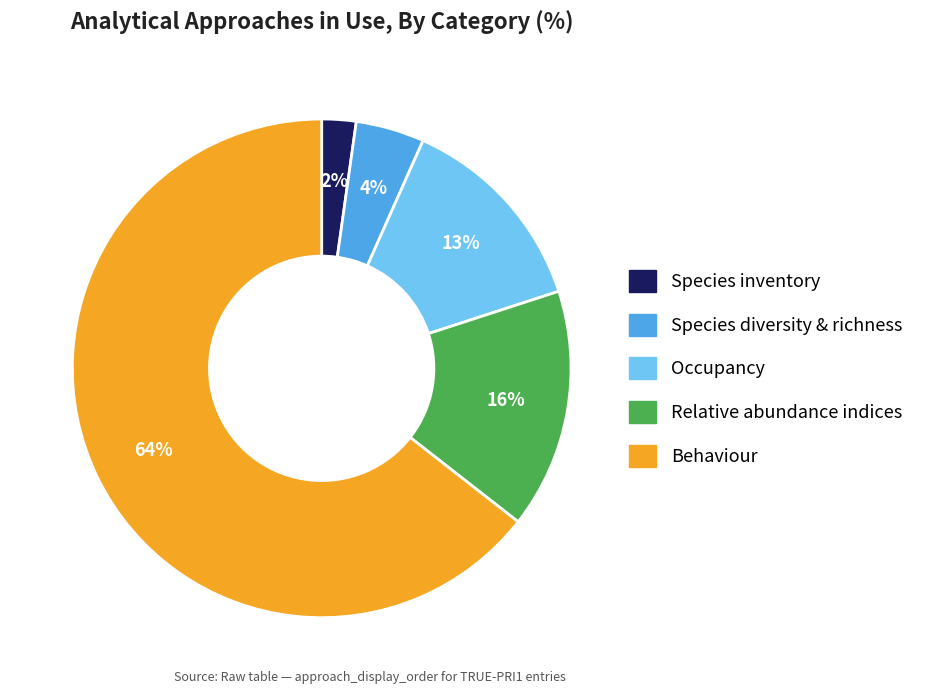

Which has a higher value, Occupancy or Species inventory?

Occupancy